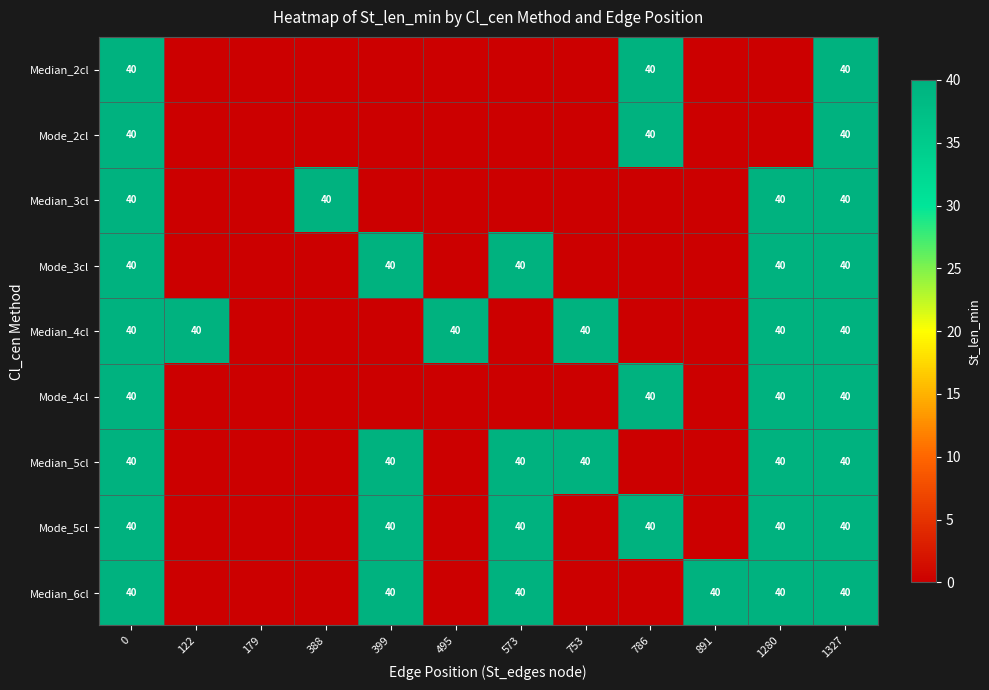

The Mode_5cl series shows 54 at 1327. True or false?

False